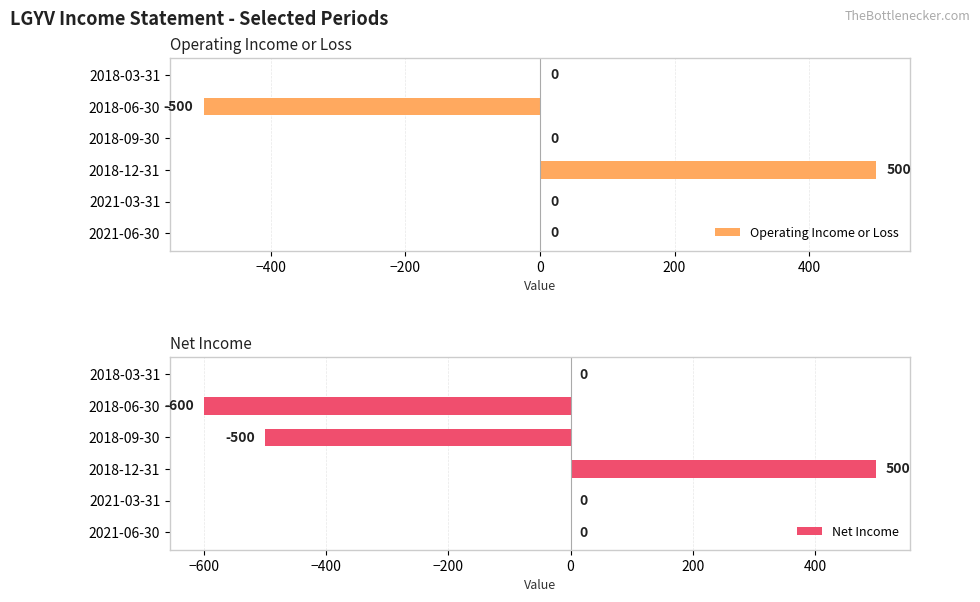

What are all the series names shown in the legend?

Operating Income or Loss, Net Income